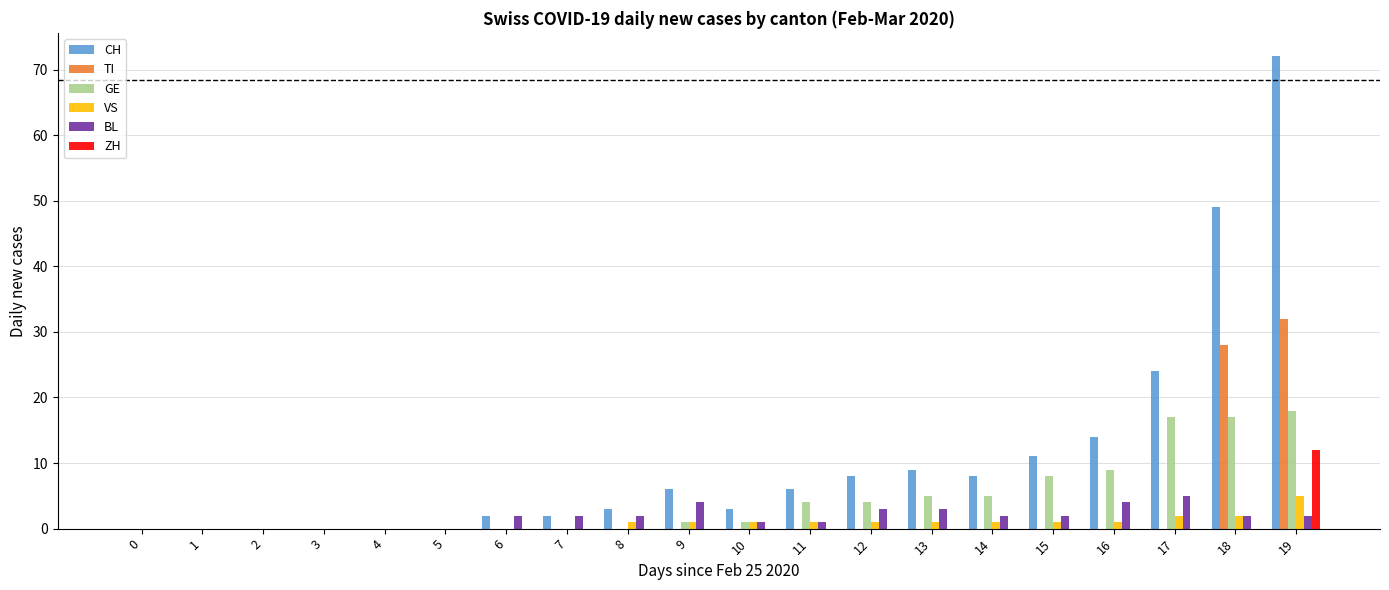

At which category is the sum across all series the highest?

19